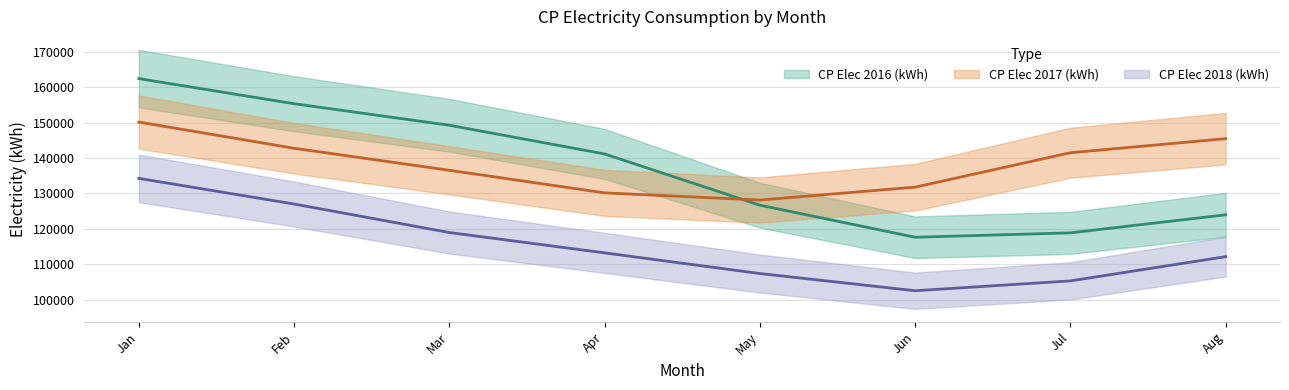

Where does the CP Elec 2016 (kWh) (line) series first go above 141148?

Jan